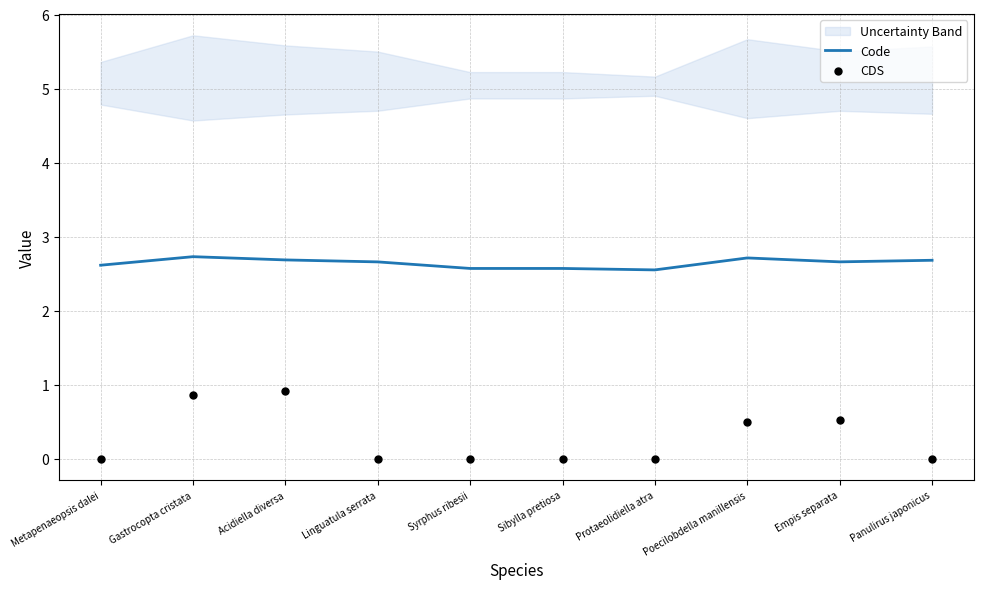

At which category is the sum across all series the highest?

Acidiella diversa